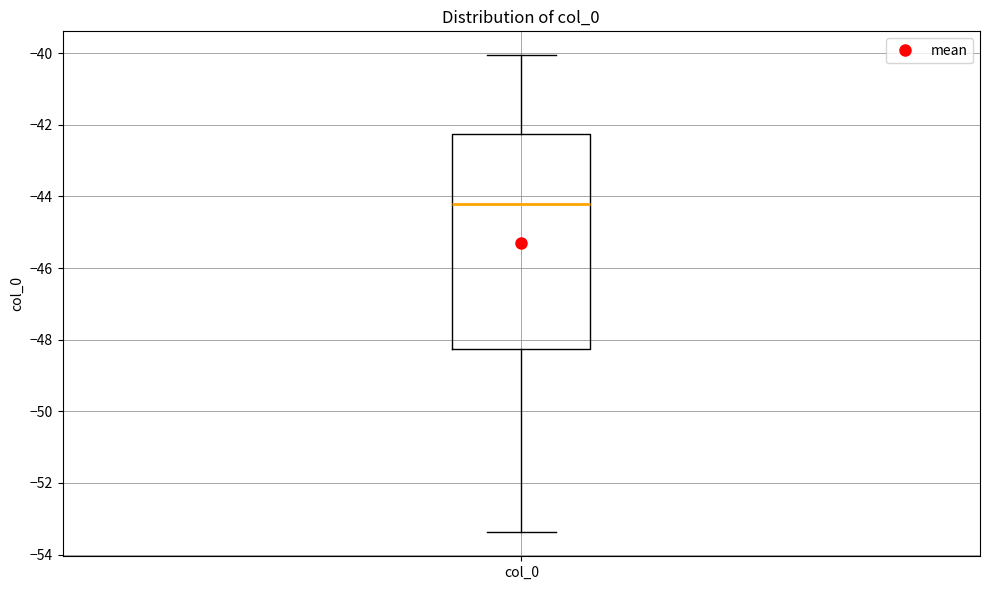

Where is the upper edge of the box for col_0 on the y-axis? The values are not printed on the chart, so give them approximately, as read against the axis.

-42.2